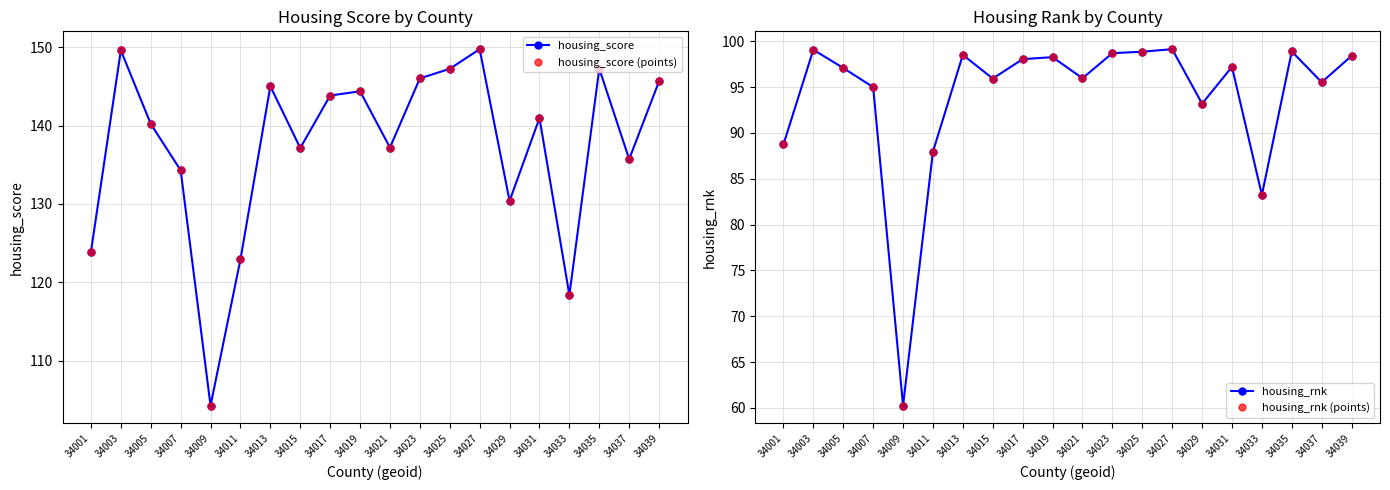

True or false: housing_rnk and housing_rnk (points) cross at least once.

False